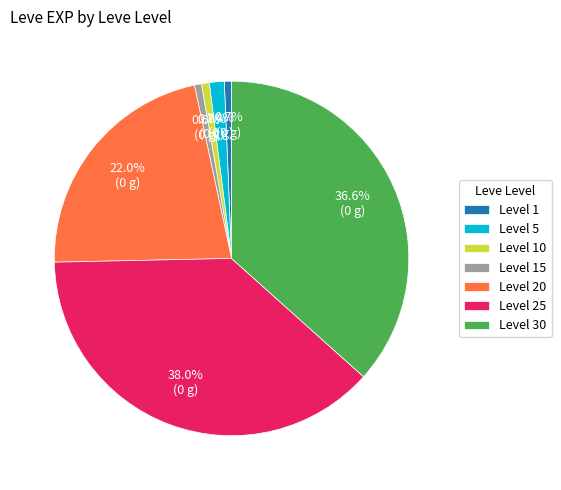

Between Level 20 and Level 1, which is larger?

Level 20